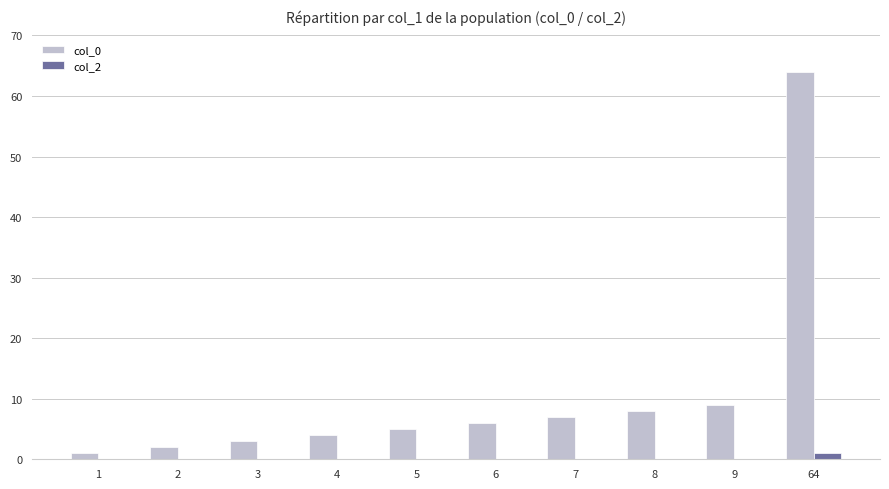

Which series has the widest spread of values?

col_0